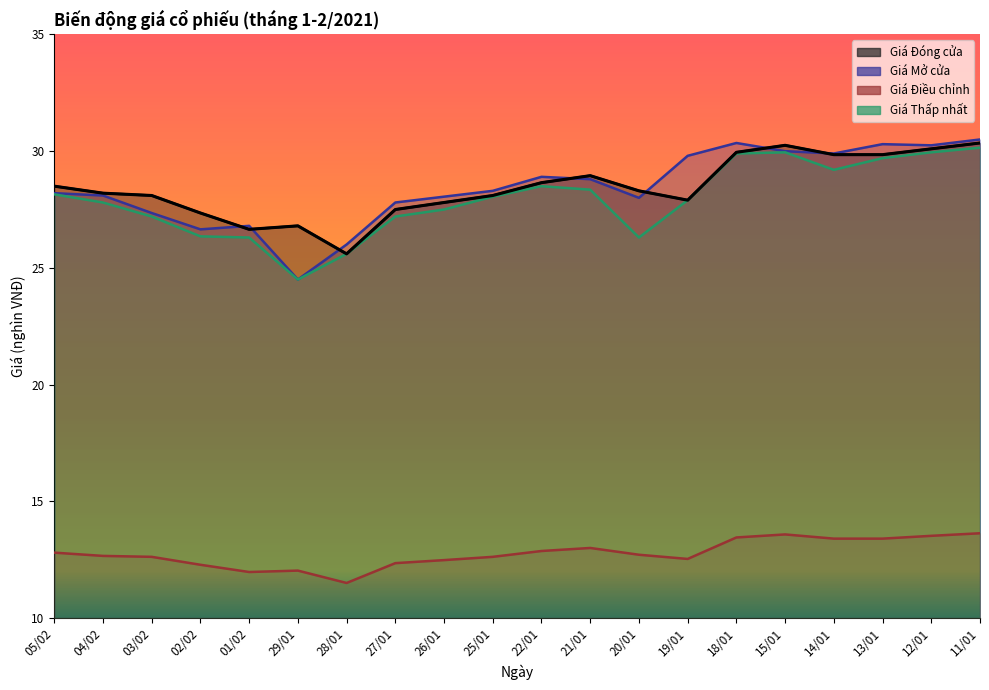

How many interior local valleys does the Giá Thấp nhất series have?

3